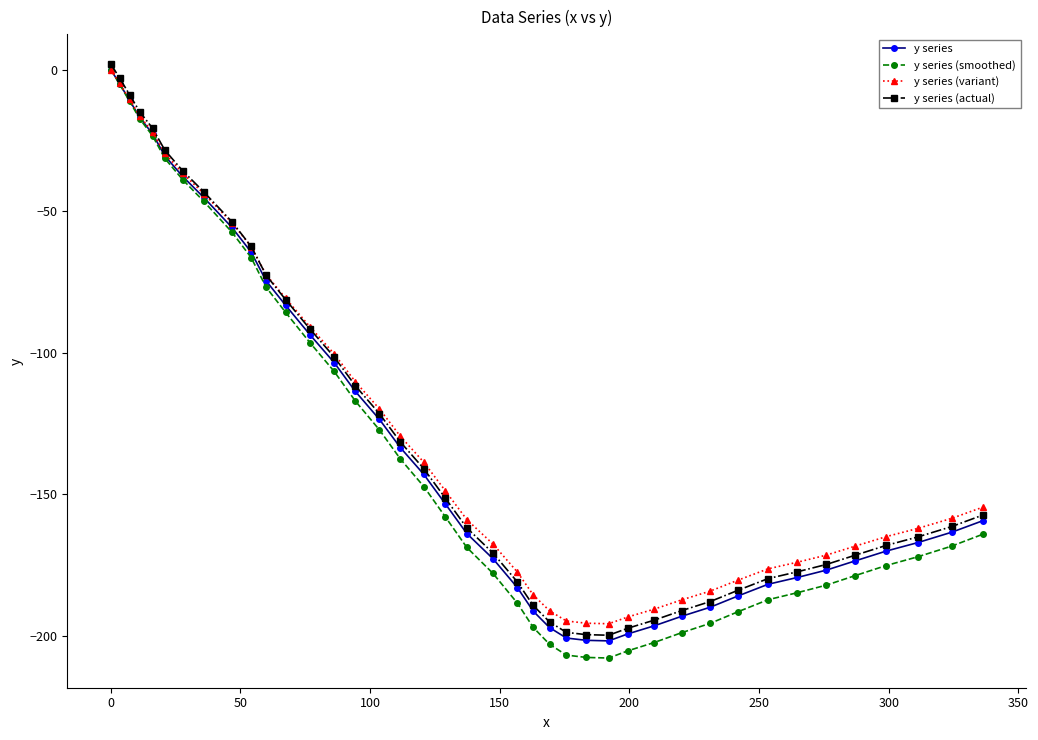

Which series has the largest range (max minus min)?

y series (smoothed)